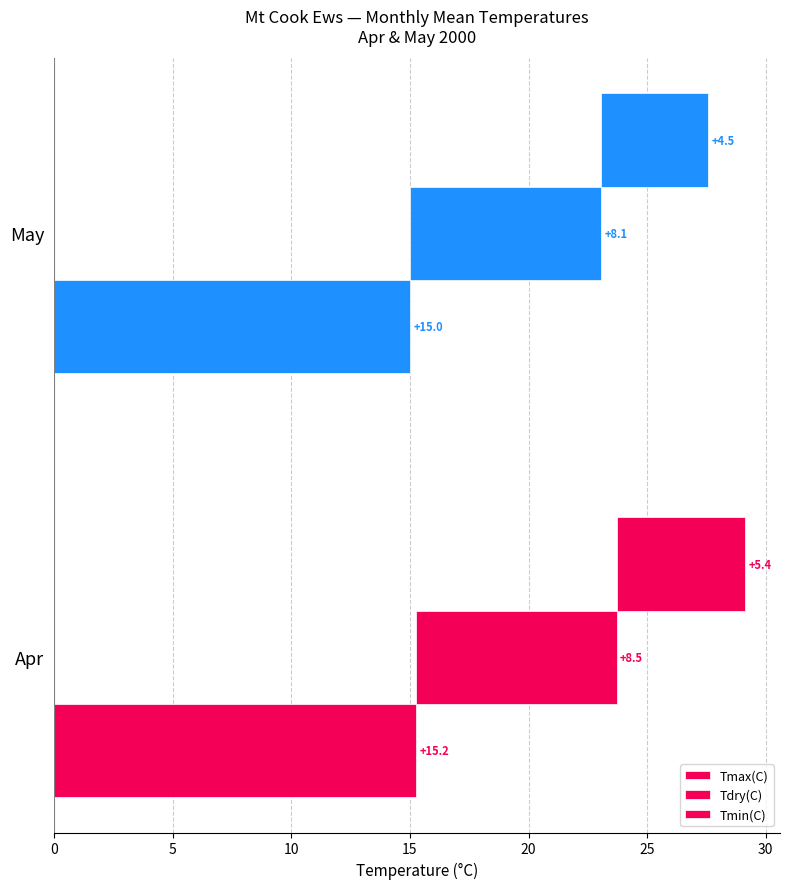

How many distinct data groups are displayed?

3